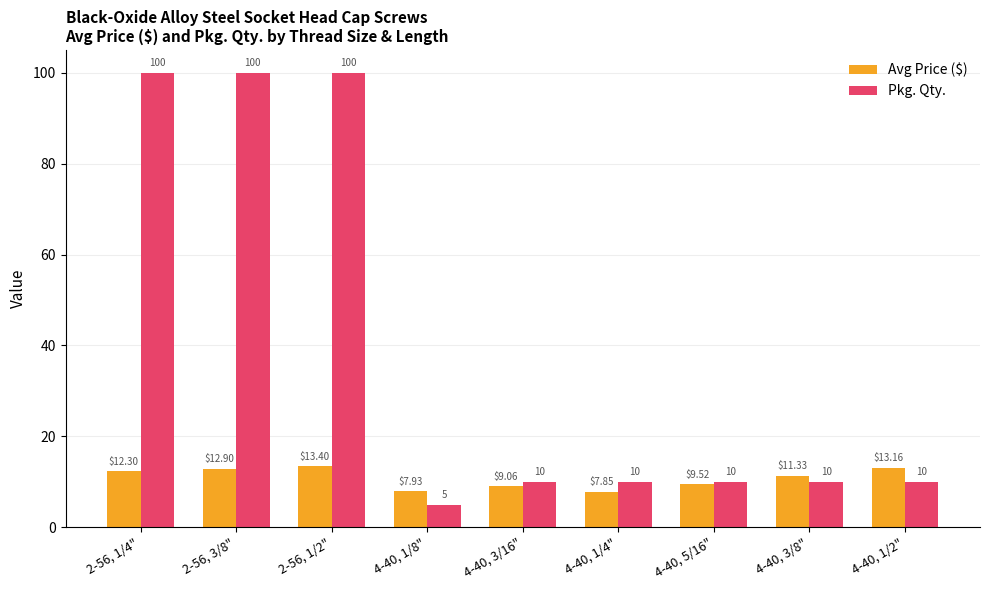

What is the total value across all series at 4-40, 5/16"?

19.5